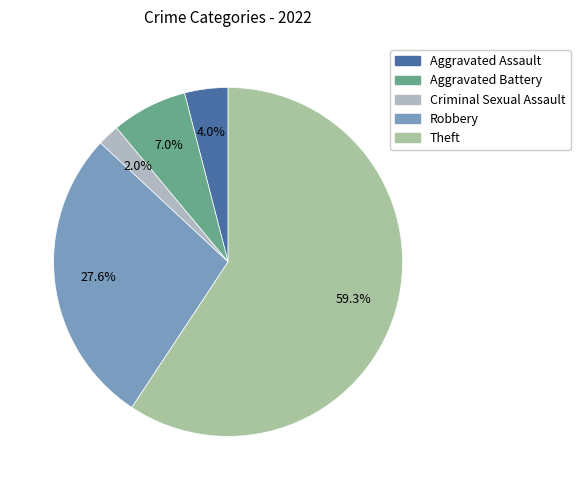

Does Theft account for over 50% of the chart?

Yes